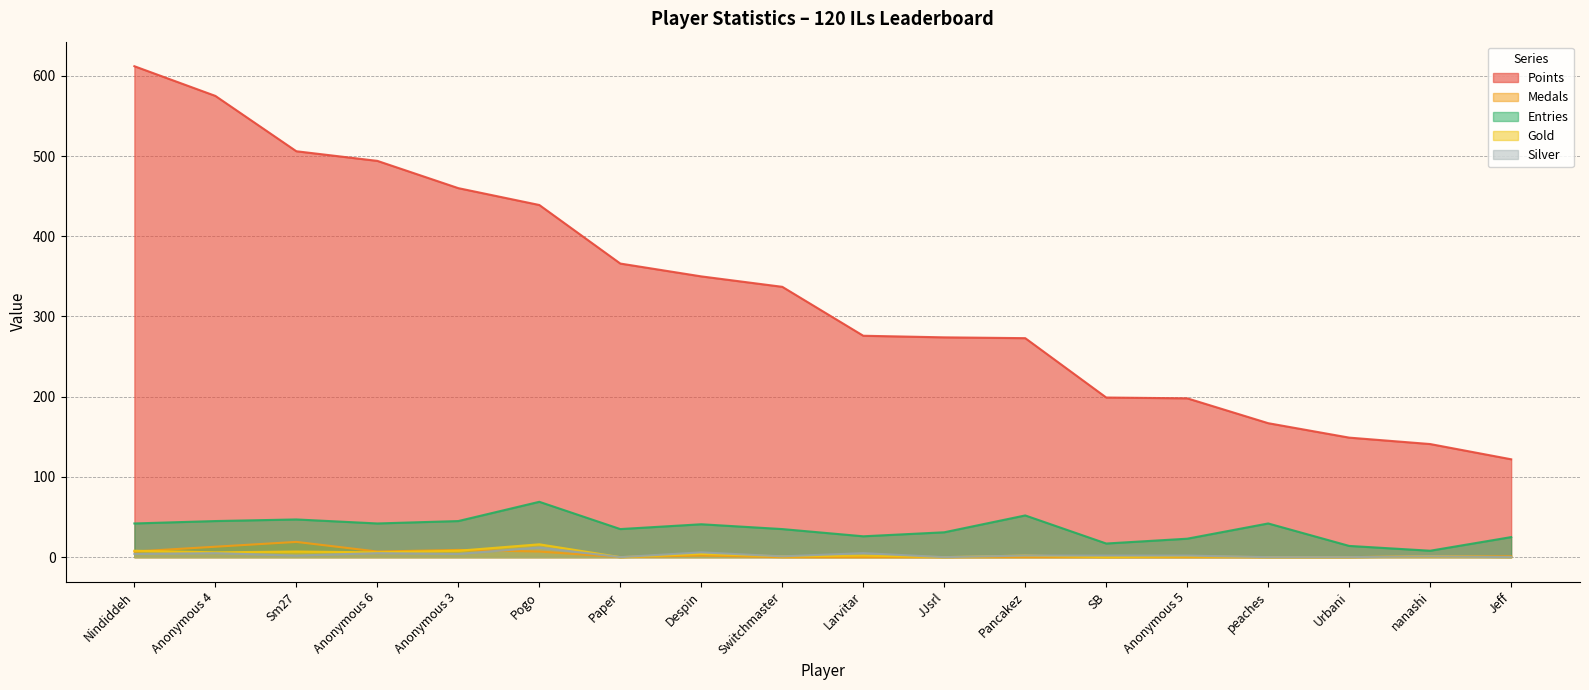

Reading left to right, extract all data points from this chart.

Points: 612	575	506	494	460	439	366	350	337	276	274	273	199	198	167	149	141	122
Medals: 7	13	19	7	9	7	0	2	0	0	0	0	0	0	0	0	1	1
Entries: 42	45	47	42	45	69	35	41	35	26	31	52	17	23	42	14	8	25
Gold: 8	6	7	6	8	16	0	4	1	2	0	2	0	1	0	0	1	0
Silver: 4	5	2	5	4	12	0	6	1	5	0	2	2	2	0	0	1	0